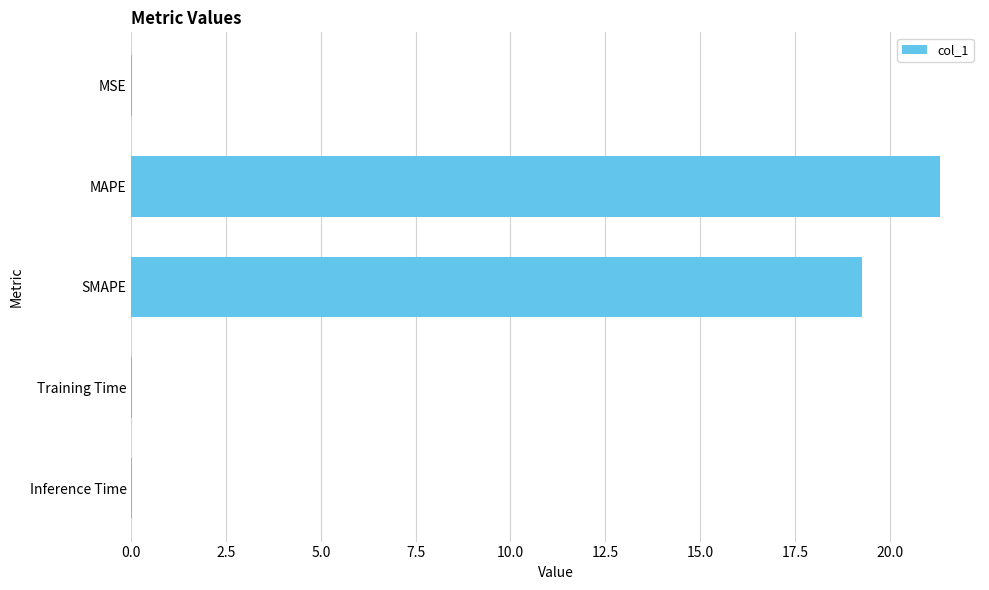

Where is the data nearest to the value 10?

SMAPE